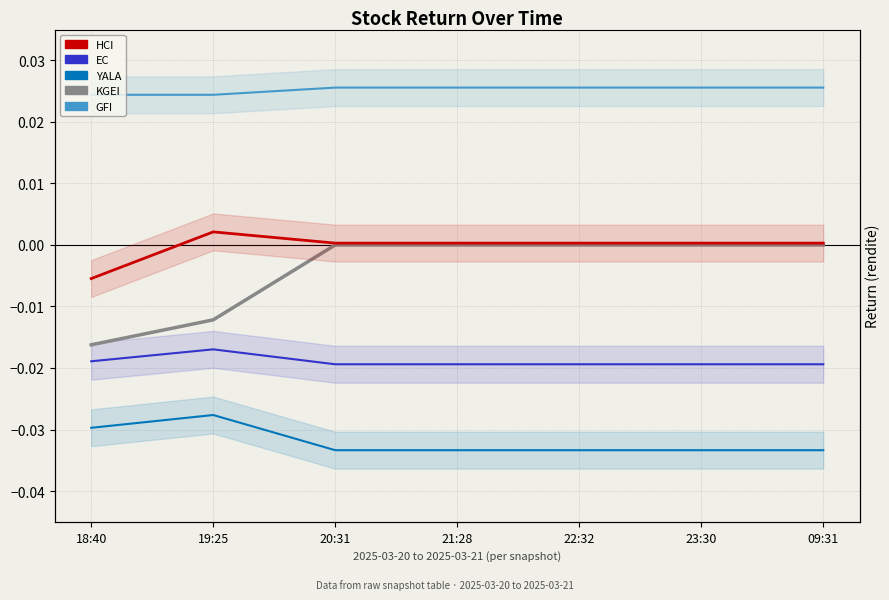

At how many categories does at least one series exceed 0?

7